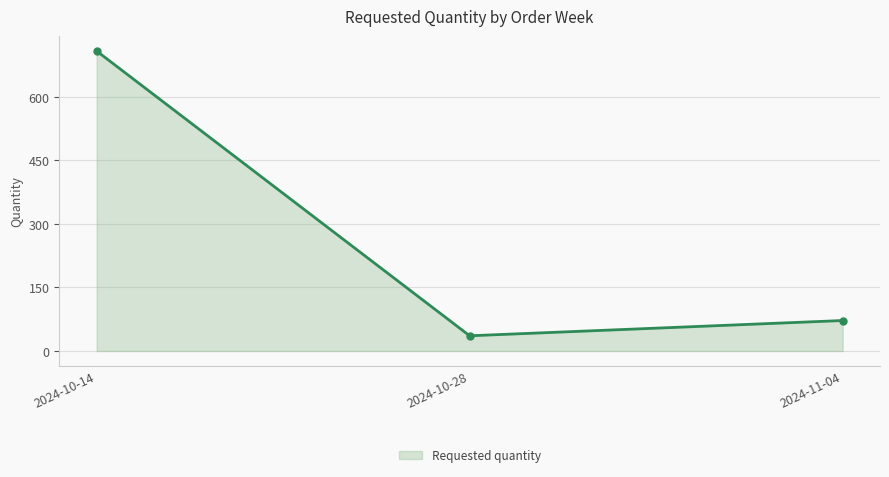

What is the sum of the values at 2024-10-28 and 2024-11-04?

108